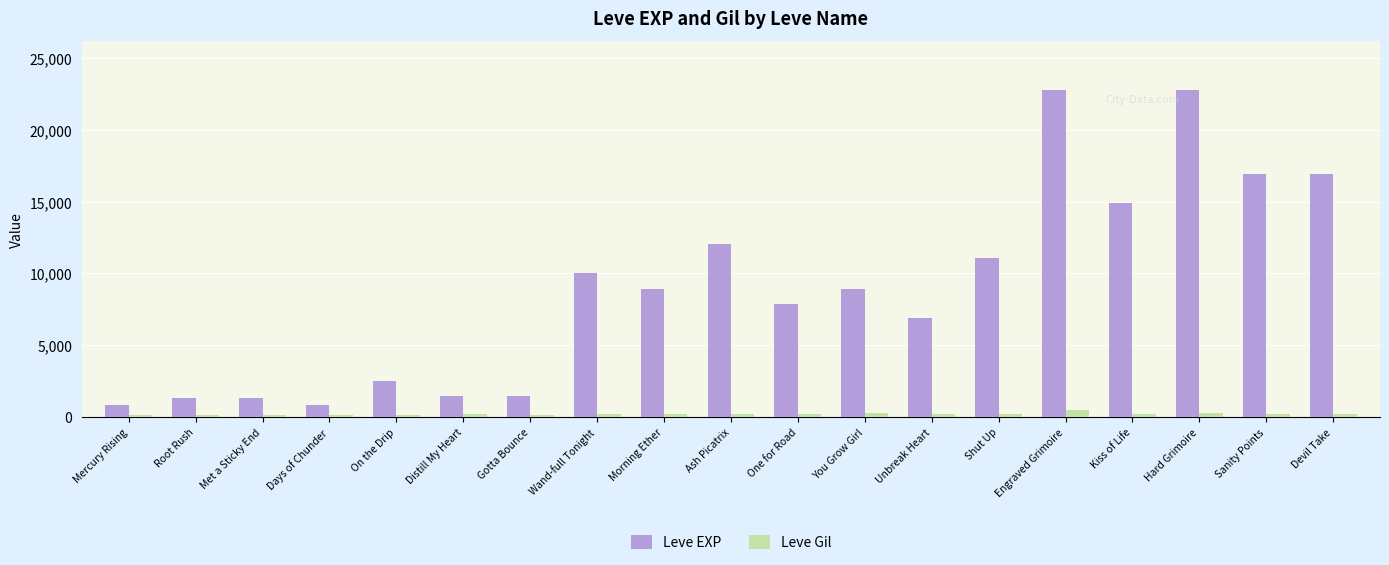

Rank the series by their maximum value, from lowest to highest.

Leve Gil, Leve EXP